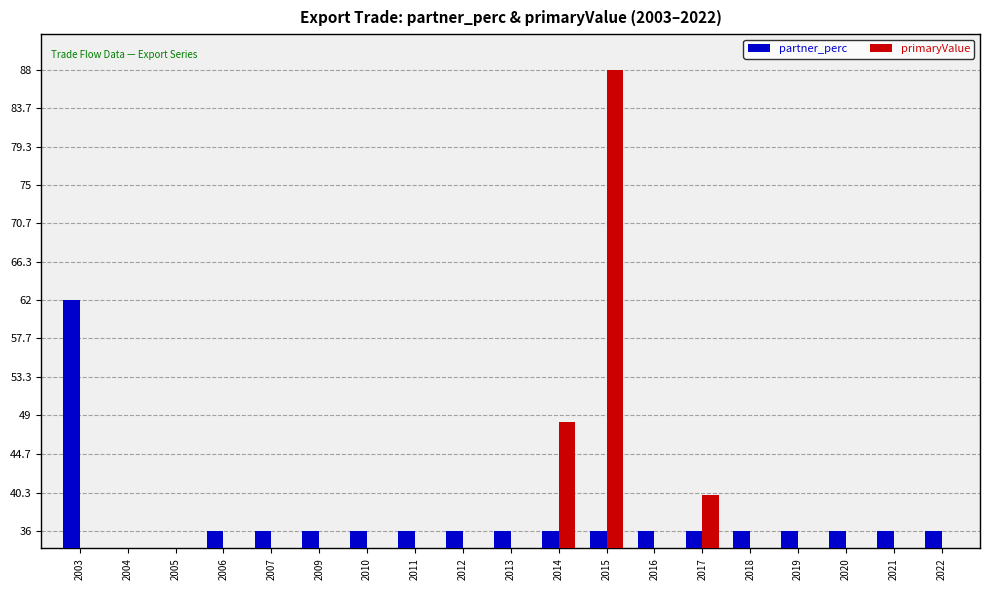

What is the greatest value displayed?

88.0